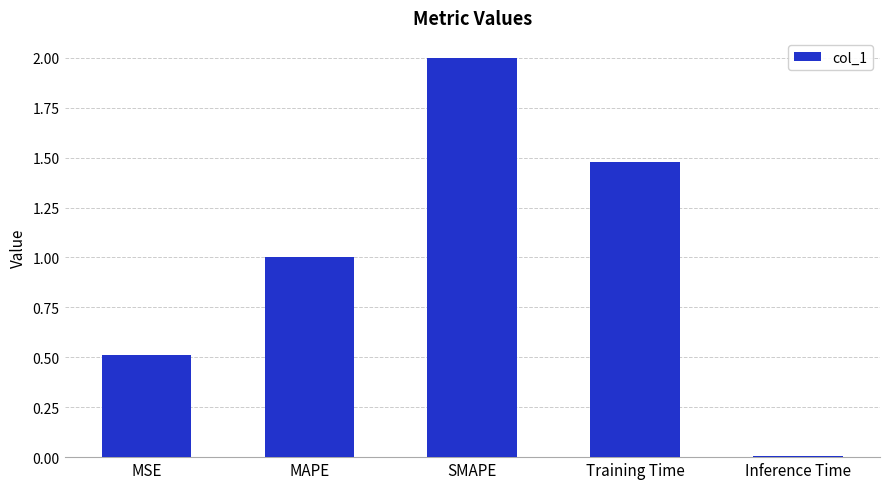

How many distinct data groups are displayed?

1